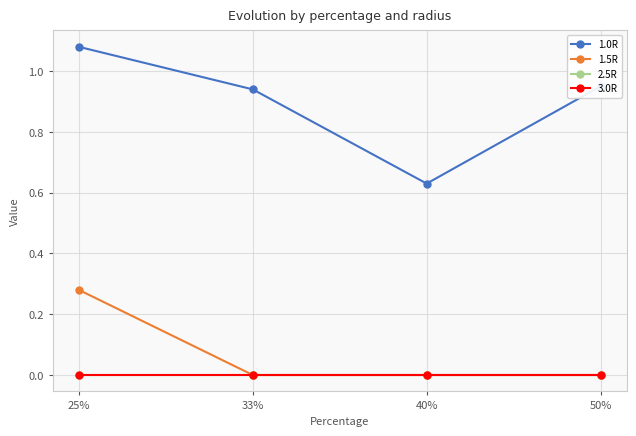

Is the value of 1.5R at 25% greater than the value of 1.0R at 40%?

No